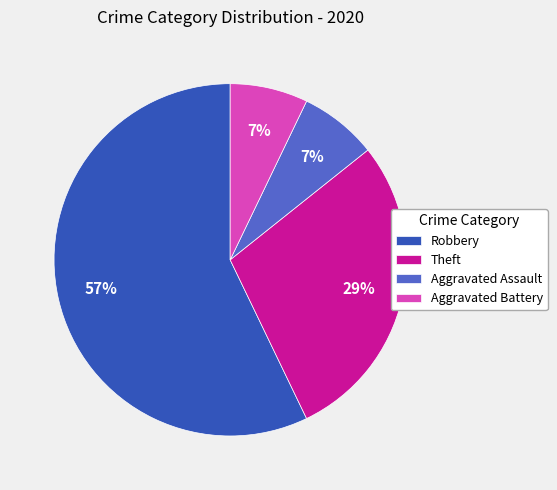

Which has a higher value, Aggravated Battery or Robbery?

Robbery